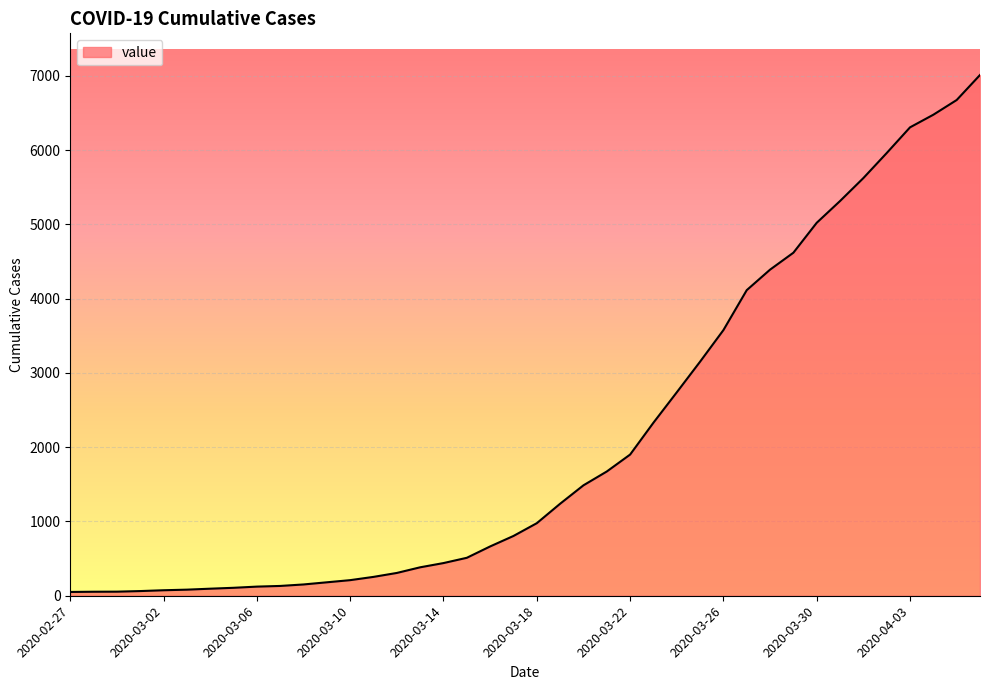

What is the difference between the maximum and minimum values?

6961